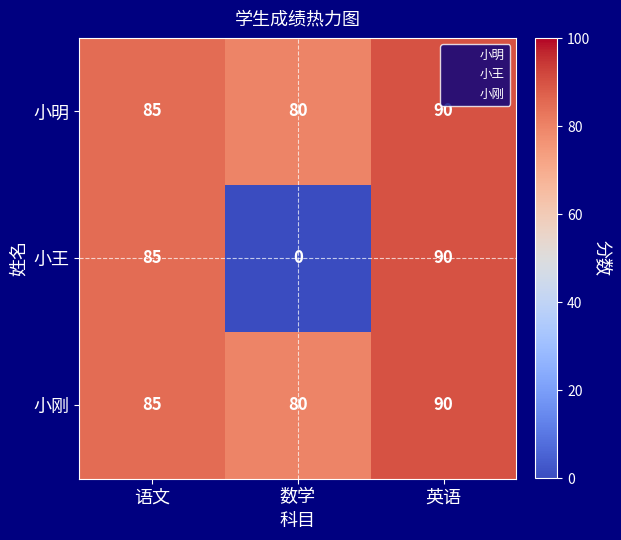

Rank the categories by 小明 value from lowest to highest.

数学, 语文, 英语